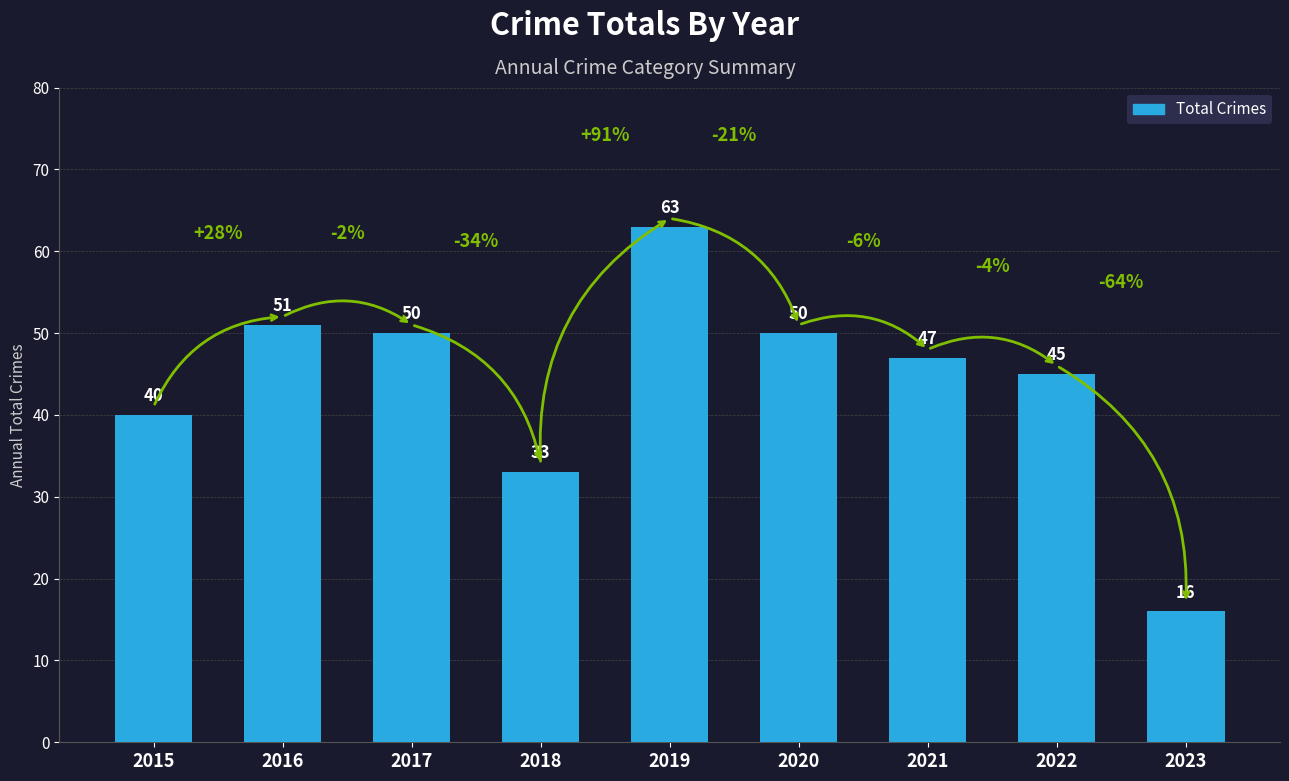

Between 2015 and 2016, which is larger?

2016